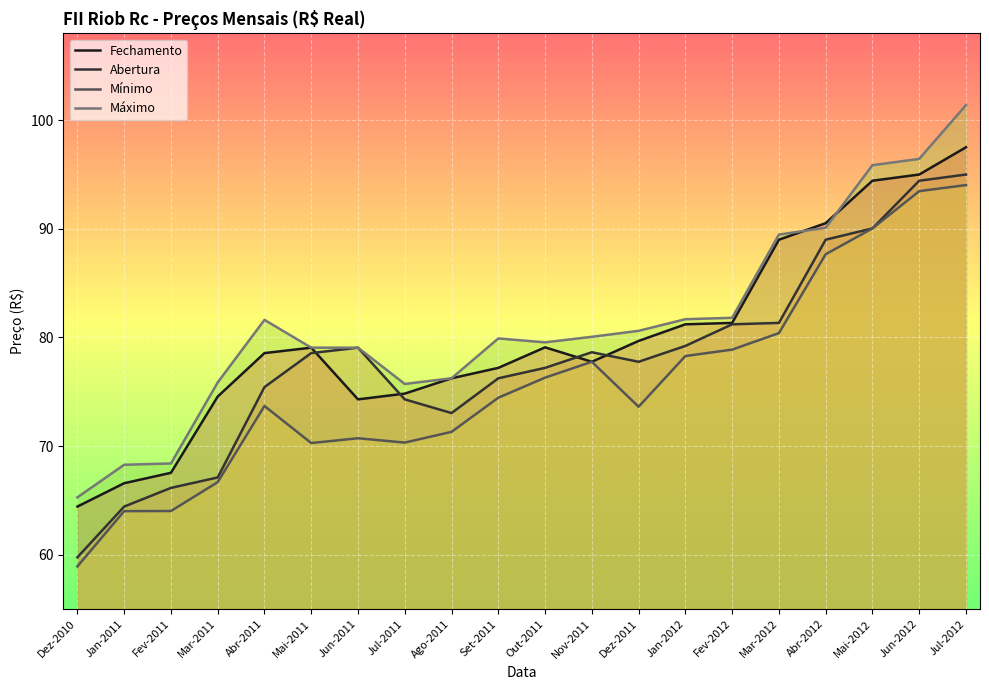

True or false: Abertura and Fechamento intersect in this chart.

True